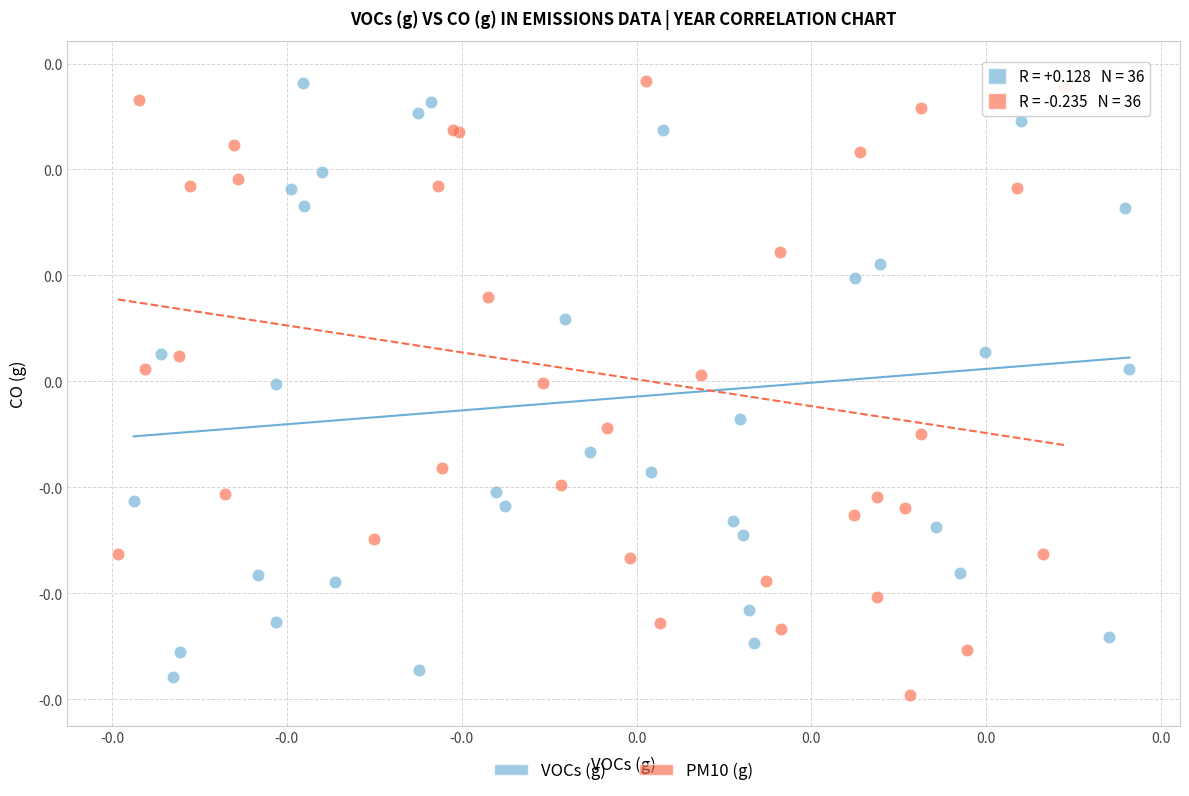

What are all the series names shown in the legend?

VOCs (g), PM10 (g)